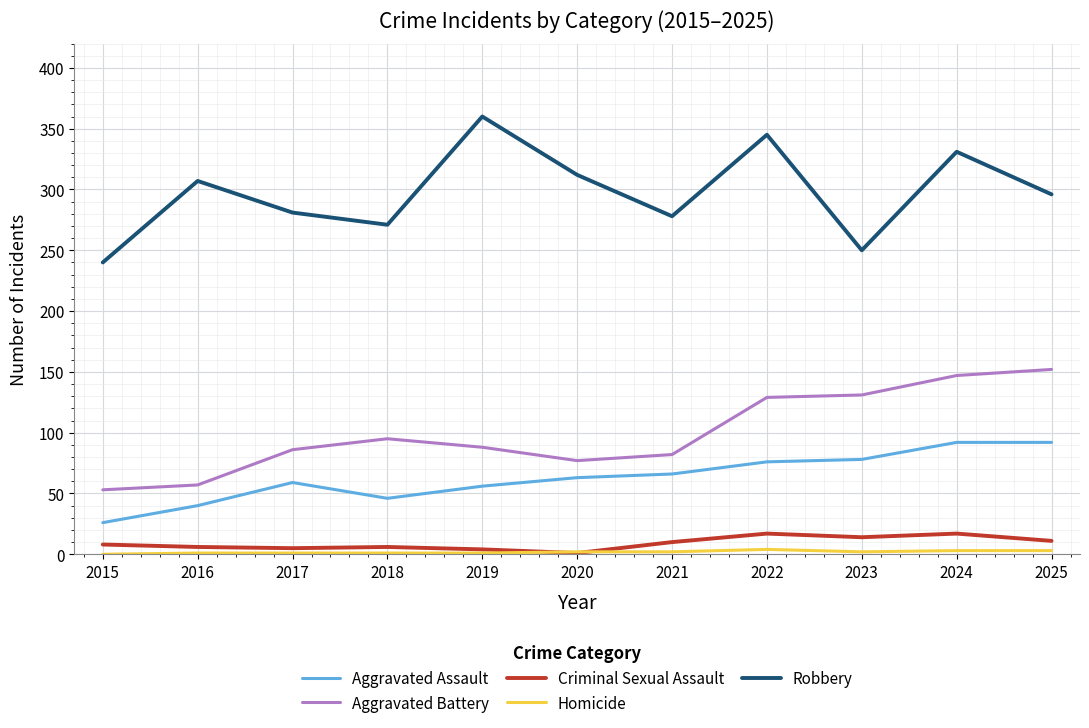

Which series has the largest total across all categories?

Robbery